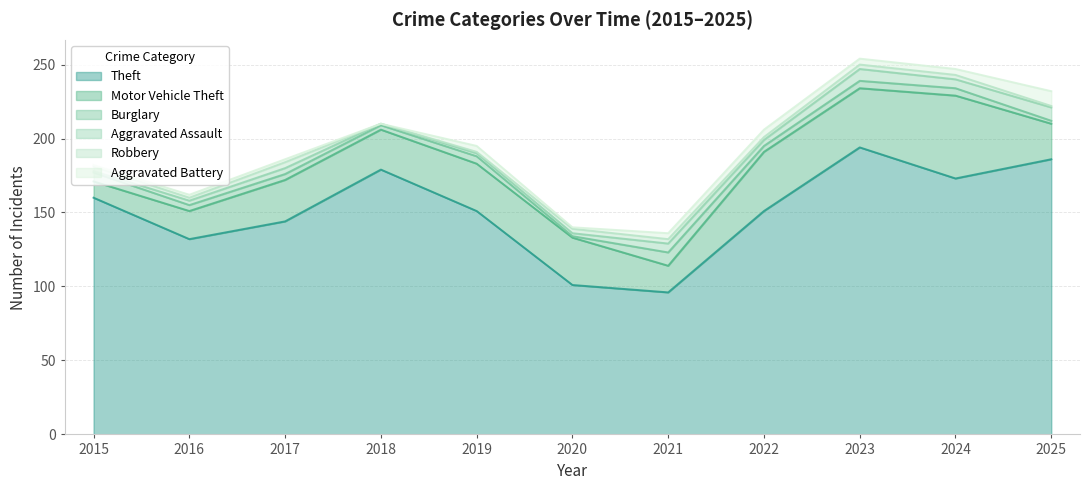

The value of Robbery at 2018 is 0. True or false?

True